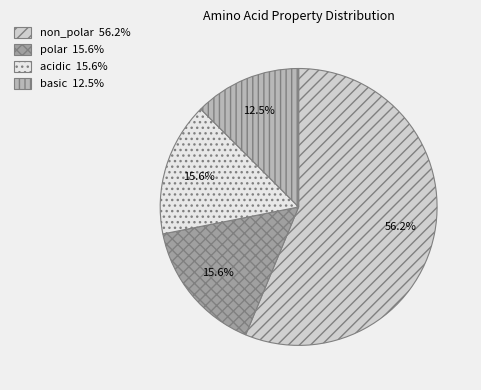

The polar slice represents 16% of the pie. True or false?

True